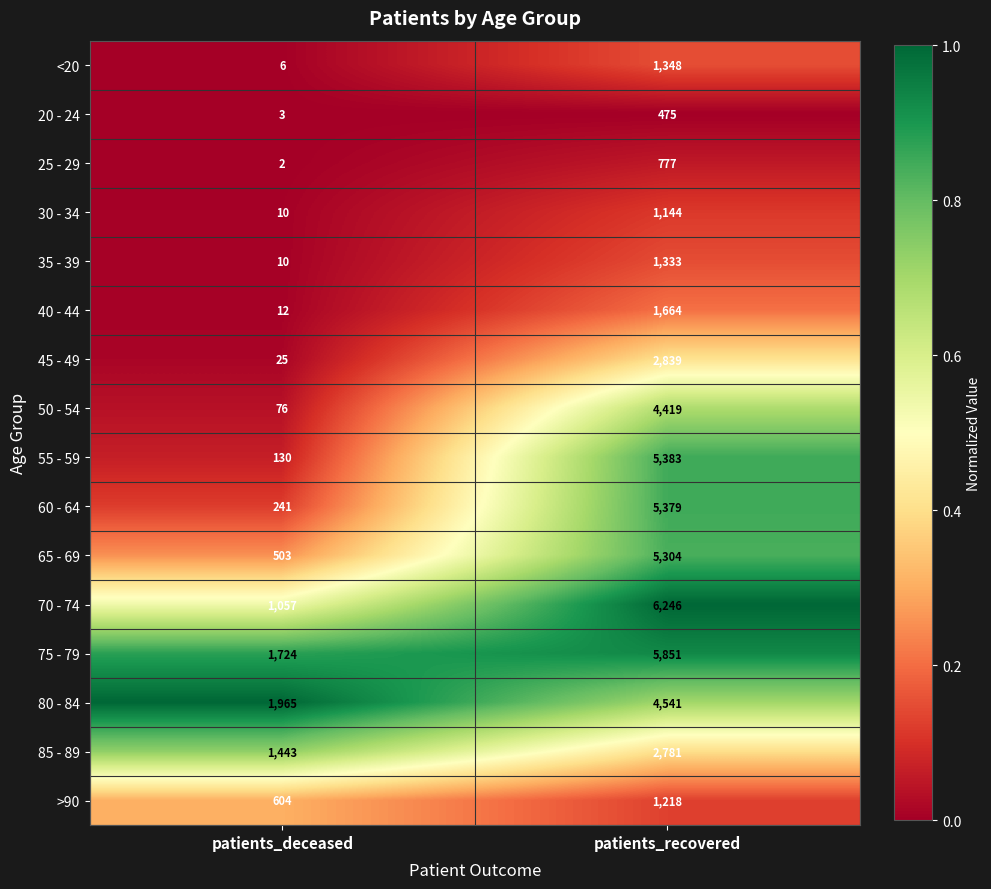

The value of >90 at patients_deceased is 827. True or false?

False